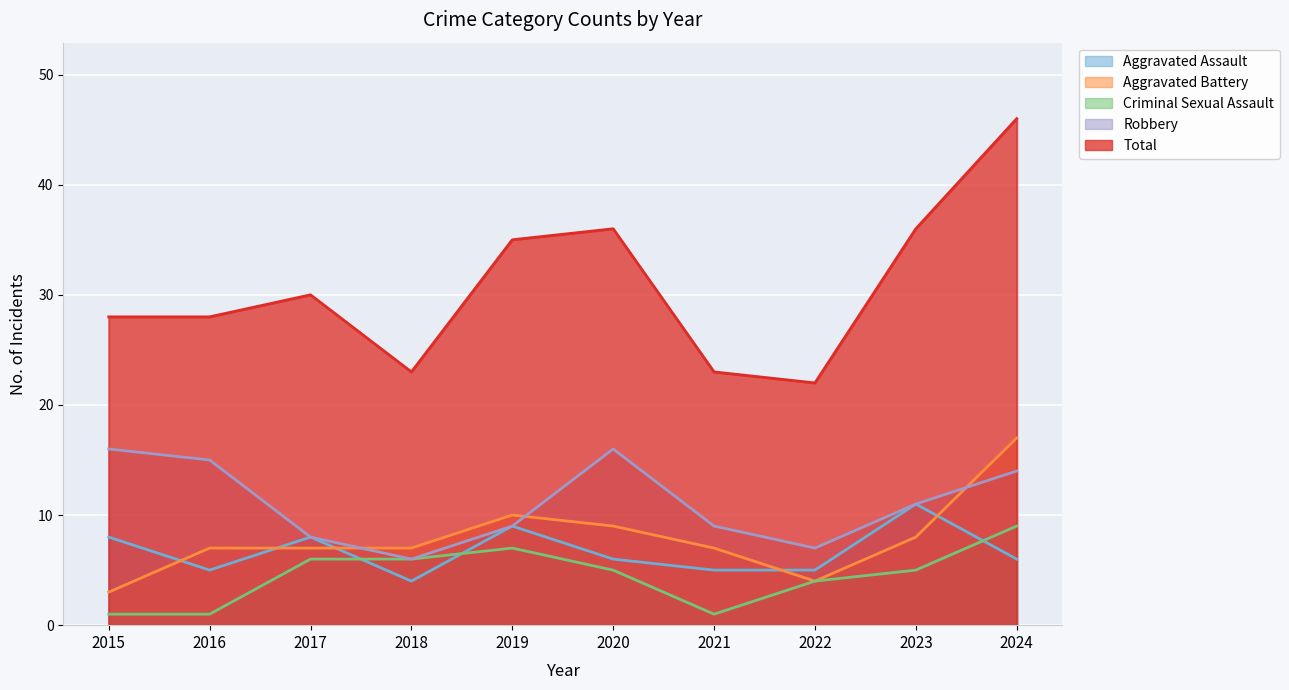

At 2018, list the series in order from largest to smallest.

Total line, Aggravated Battery line, Criminal Sexual Assault line, Robbery line, Aggravated Assault line